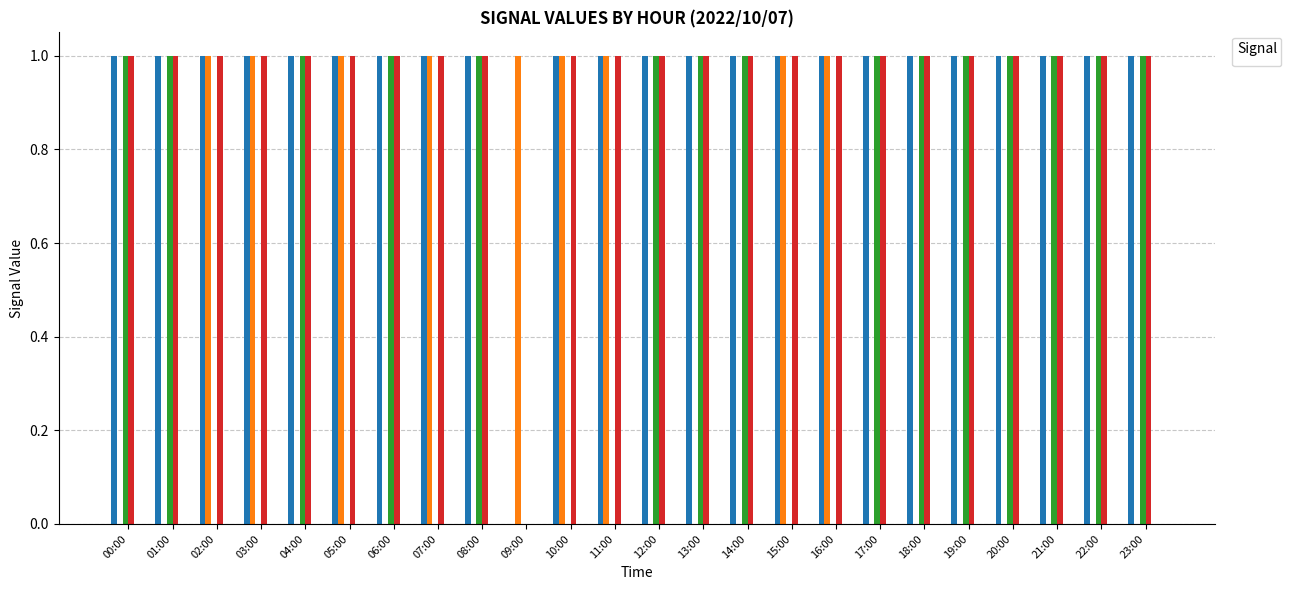

The value of _LS2_HH_TREATED_WATER_TANK at 13:00 is 1. True or false?

True